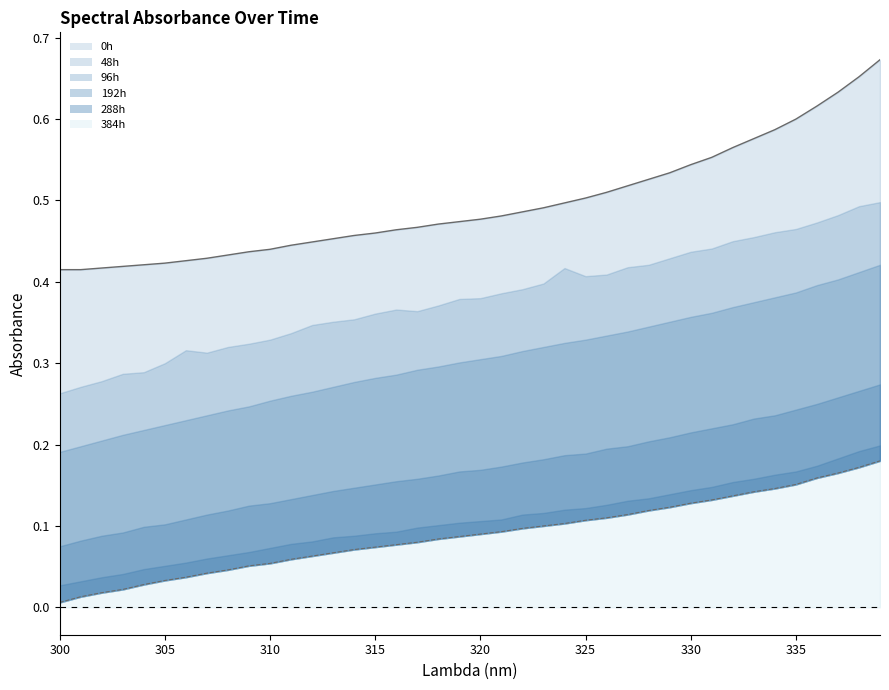

Reading left to right, transcribe all the data shown in this chart.

0h: 300=0.4	301=0.4	302=0.4	303=0.4	304=0.4	305=0.4	306=0.4	307=0.4	308=0.4	309=0.4	310=0.4	311=0.4	312=0.4	313=0.5	314=0.5	315=0.5	316=0.5	317=0.5	318=0.5	319=0.5	320=0.5	321=0.5	322=0.5	323=0.5	324=0.5	325=0.5	326=0.5	327=0.5	328=0.5	329=0.5	330=0.5	331=0.6	332=0.6	333=0.6	334=0.6	335=0.6	336=0.6	337=0.6	338=0.7	339=0.7
48h: 300=0.3	301=0.3	302=0.3	303=0.3	304=0.3	305=0.3	306=0.3	307=0.3	308=0.3	309=0.3	310=0.3	311=0.3	312=0.3	313=0.4	314=0.4	315=0.4	316=0.4	317=0.4	318=0.4	319=0.4	320=0.4	321=0.4	322=0.4	323=0.4	324=0.4	325=0.4	326=0.4	327=0.4	328=0.4	329=0.4	330=0.4	331=0.4	332=0.5	333=0.5	334=0.5	335=0.5	336=0.5	337=0.5	338=0.5	339=0.5
96h: 300=0.2	301=0.2	302=0.2	303=0.2	304=0.2	305=0.2	306=0.2	307=0.2	308=0.2	309=0.2	310=0.3	311=0.3	312=0.3	313=0.3	314=0.3	315=0.3	316=0.3	317=0.3	318=0.3	319=0.3	320=0.3	321=0.3	322=0.3	323=0.3	324=0.3	325=0.3	326=0.3	327=0.3	328=0.3	329=0.4	330=0.4	331=0.4	332=0.4	333=0.4	334=0.4	335=0.4	336=0.4	337=0.4	338=0.4	339=0.4
192h: 300=0.1	301=0.1	302=0.1	303=0.1	304=0.1	305=0.1	306=0.1	307=0.1	308=0.1	309=0.1	310=0.1	311=0.1	312=0.1	313=0.1	314=0.1	315=0.2	316=0.2	317=0.2	318=0.2	319=0.2	320=0.2	321=0.2	322=0.2	323=0.2	324=0.2	325=0.2	326=0.2	327=0.2	328=0.2	329=0.2	330=0.2	331=0.2	332=0.2	333=0.2	334=0.2	335=0.2	336=0.2	337=0.3	338=0.3	339=0.3
288h: 300=0.0	301=0.0	302=0.0	303=0.0	304=0.0	305=0.1	306=0.1	307=0.1	308=0.1	309=0.1	310=0.1	311=0.1	312=0.1	313=0.1	314=0.1	315=0.1	316=0.1	317=0.1	318=0.1	319=0.1	320=0.1	321=0.1	322=0.1	323=0.1	324=0.1	325=0.1	326=0.1	327=0.1	328=0.1	329=0.1	330=0.1	331=0.1	332=0.2	333=0.2	334=0.2	335=0.2	336=0.2	337=0.2	338=0.2	339=0.2
384h: 300=0.0	301=0.0	302=0.0	303=0.0	304=0.0	305=0.0	306=0.0	307=0.0	308=0.0	309=0.1	310=0.1	311=0.1	312=0.1	313=0.1	314=0.1	315=0.1	316=0.1	317=0.1	318=0.1	319=0.1	320=0.1	321=0.1	322=0.1	323=0.1	324=0.1	325=0.1	326=0.1	327=0.1	328=0.1	329=0.1	330=0.1	331=0.1	332=0.1	333=0.1	334=0.1	335=0.2	336=0.2	337=0.2	338=0.2	339=0.2